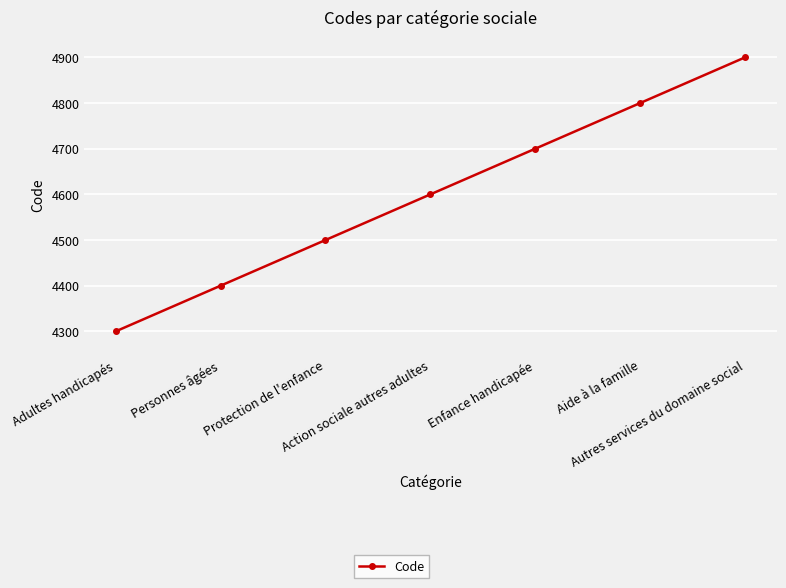

Is it true that the value at Enfance handicapée is 6963?

False